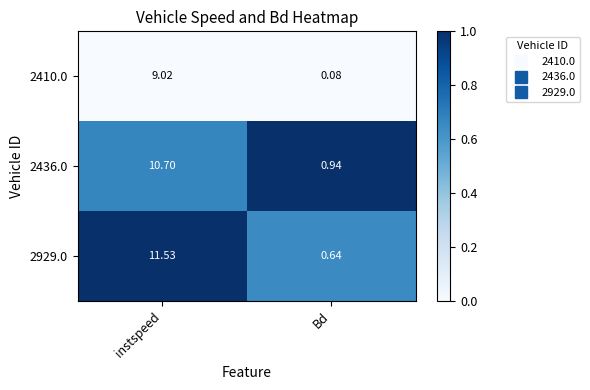

What is the greatest value displayed?

11.5